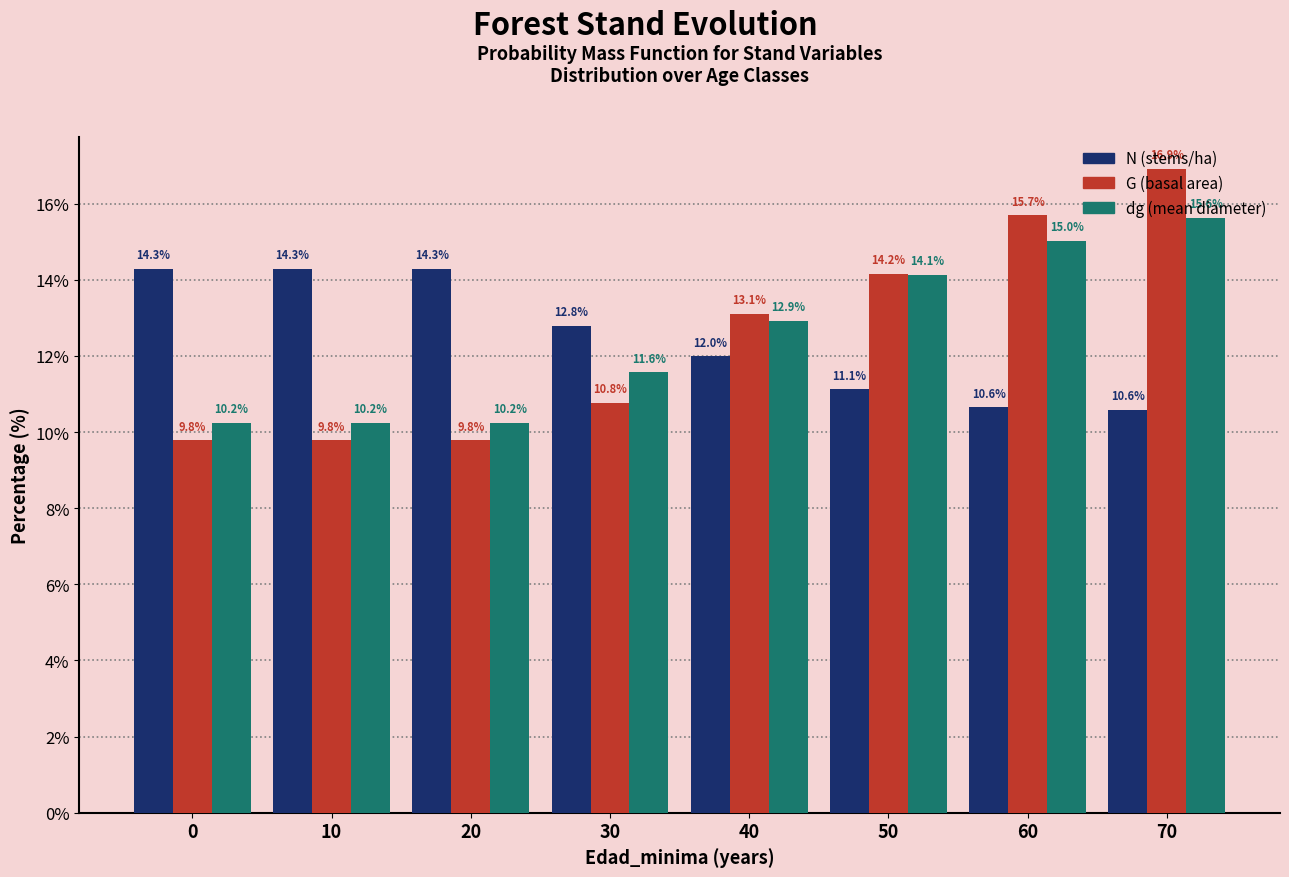

What is the total value across all series at 20?

34.3